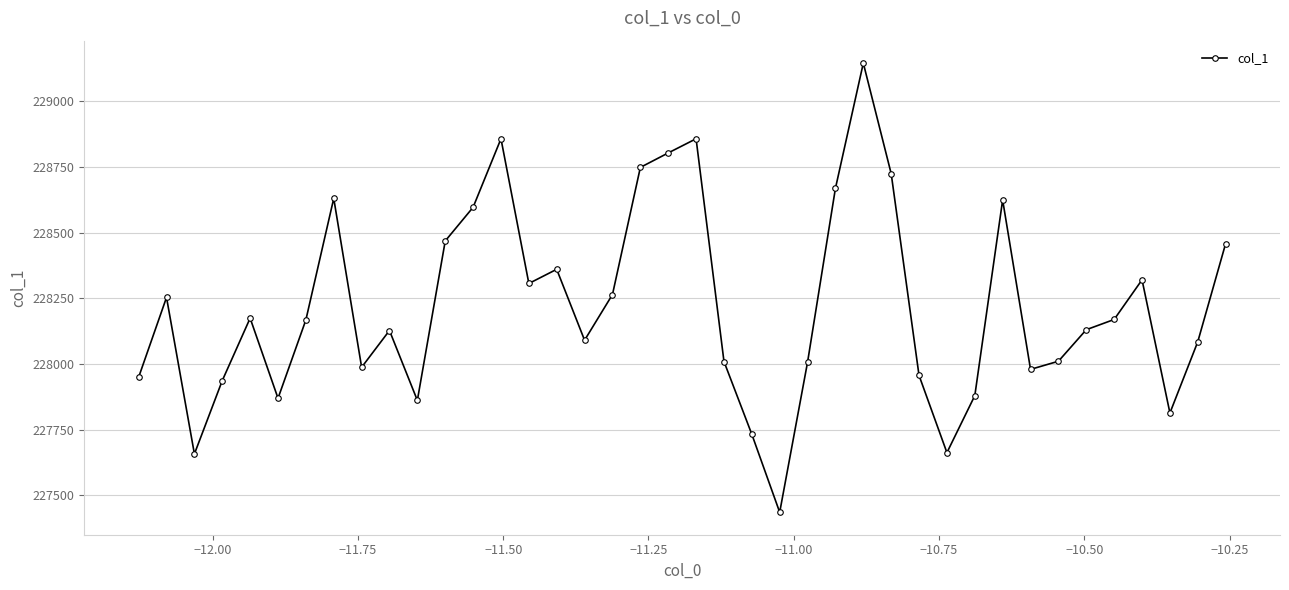

How many points are higher than both their immediate neighbors (excluding endpoints)?

10